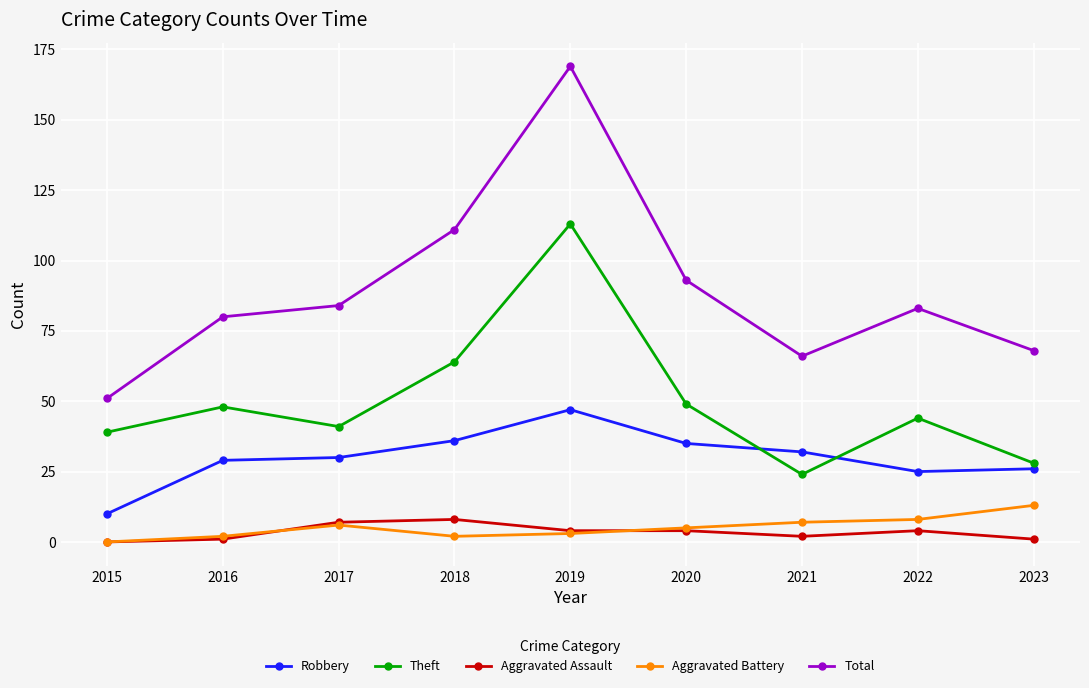

What is the approximate value of Aggravated Assault at 2020?

4